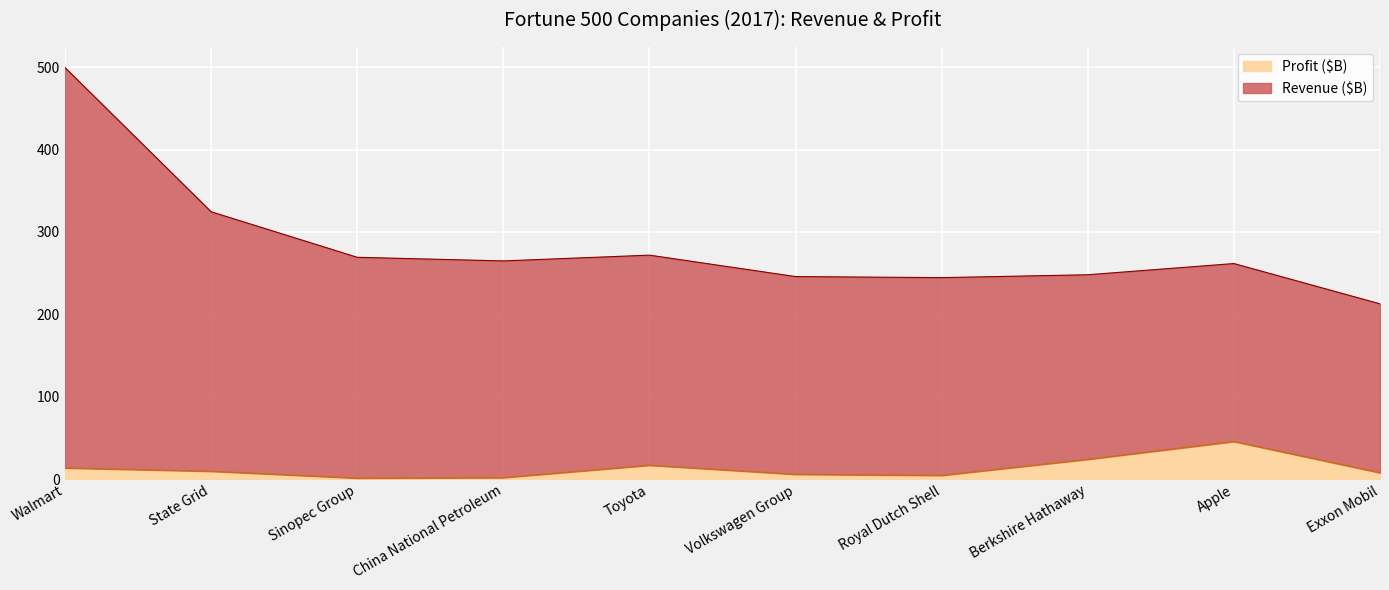

How many interior local valleys does the Profit ($B) series have?

2